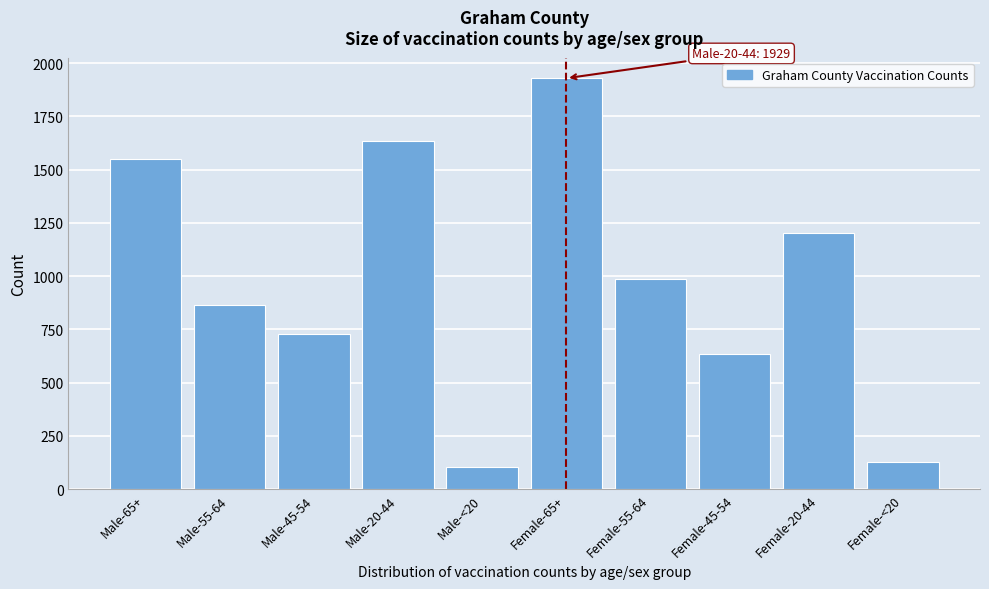

Reading right to left, transcribe all the data shown in this chart.

130	1205	634	986	1929	106	1635	729	863	1550